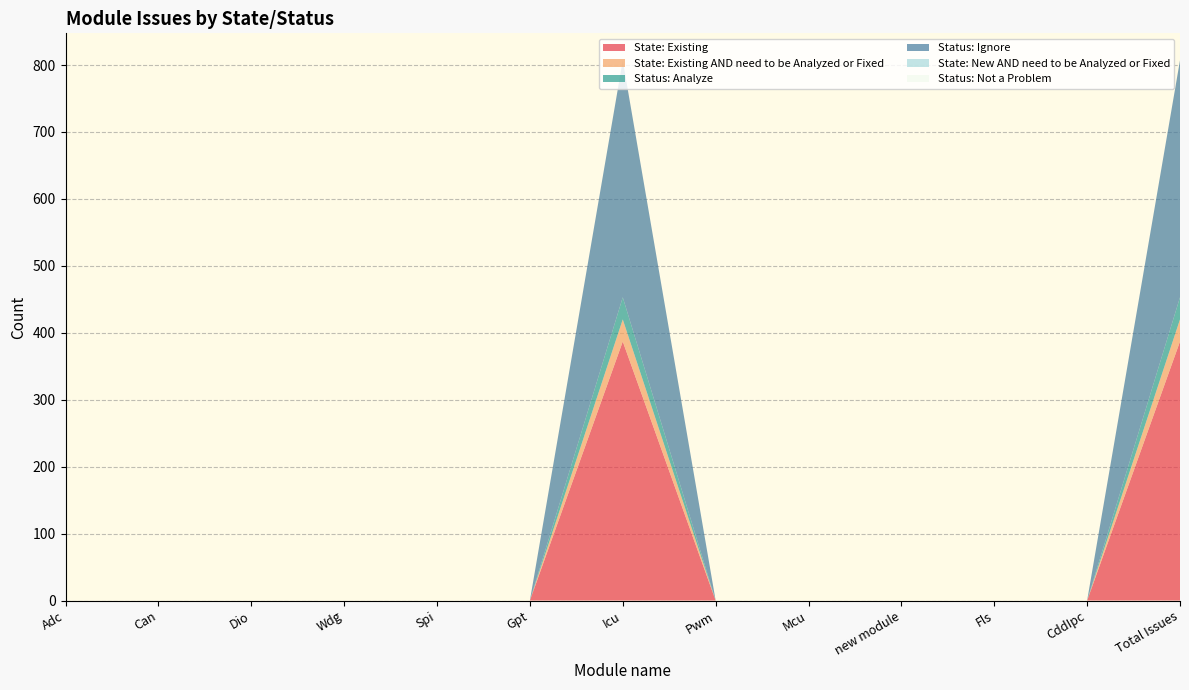

Reading left to right, list all the values displayed in this chart.

State: Existing: Adc=0	Can=0	Dio=0	Wdg=0	Spi=0	Gpt=0	Icu=387	Pwm=0	Mcu=0	new module=0	Fls=0	CddIpc=0	Total Issues=387
State: Existing AND need to be Analyzed or Fixed: Adc=0	Can=0	Dio=0	Wdg=0	Spi=0	Gpt=0	Icu=33	Pwm=0	Mcu=0	new module=0	Fls=0	CddIpc=0	Total Issues=33
Status: Analyze: Adc=0	Can=0	Dio=0	Wdg=0	Spi=0	Gpt=0	Icu=33	Pwm=0	Mcu=0	new module=0	Fls=0	CddIpc=0	Total Issues=33
Status: Ignore: Adc=0	Can=0	Dio=0	Wdg=0	Spi=0	Gpt=0	Icu=354	Pwm=0	Mcu=0	new module=0	Fls=0	CddIpc=0	Total Issues=354
State: New AND need to be Analyzed or Fixed: Adc=0	Can=0	Dio=0	Wdg=0	Spi=0	Gpt=0	Icu=0	Pwm=0	Mcu=0	new module=0	Fls=0	CddIpc=0	Total Issues=0
Status: Not a Problem: Adc=0	Can=0	Dio=0	Wdg=0	Spi=0	Gpt=0	Icu=0	Pwm=0	Mcu=0	new module=0	Fls=0	CddIpc=0	Total Issues=0